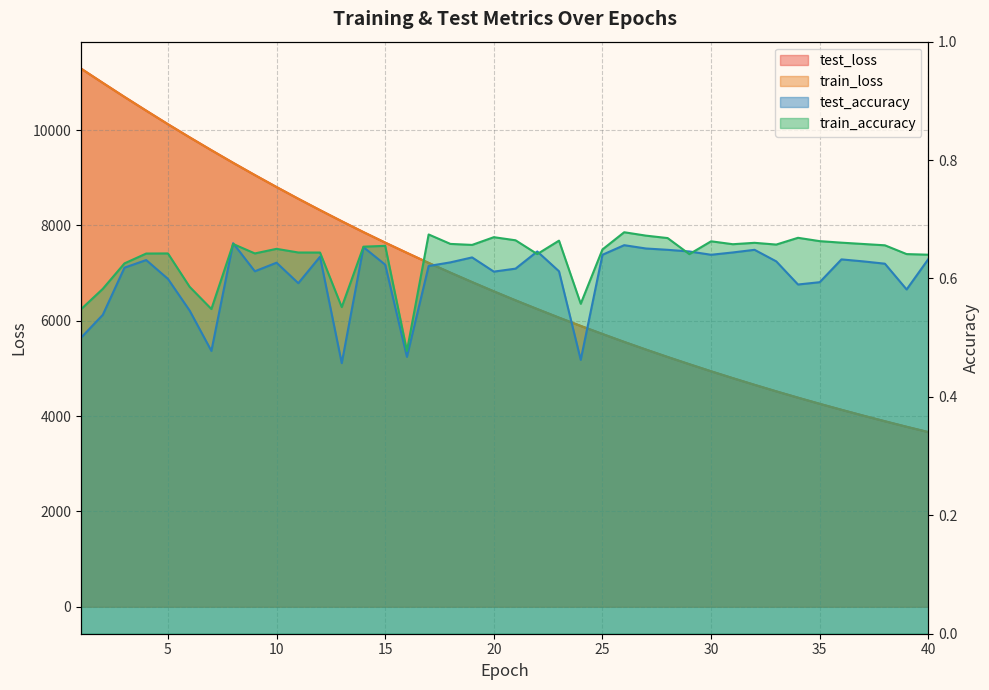

True or false: test_loss and train_accuracy intersect in this chart.

False